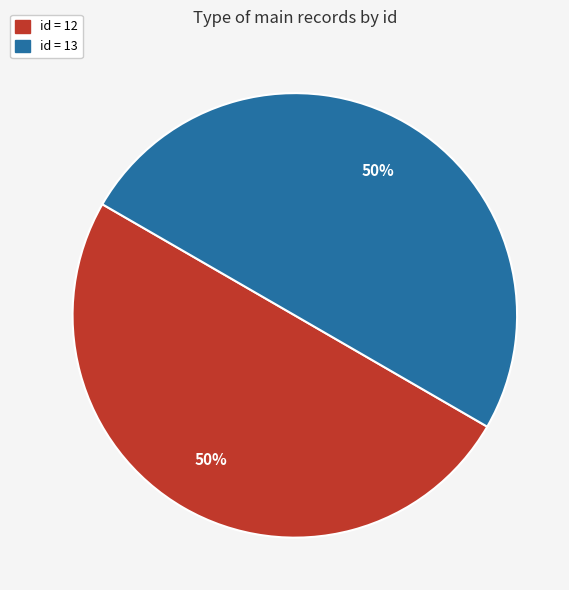

How many segments does this pie chart have?

2